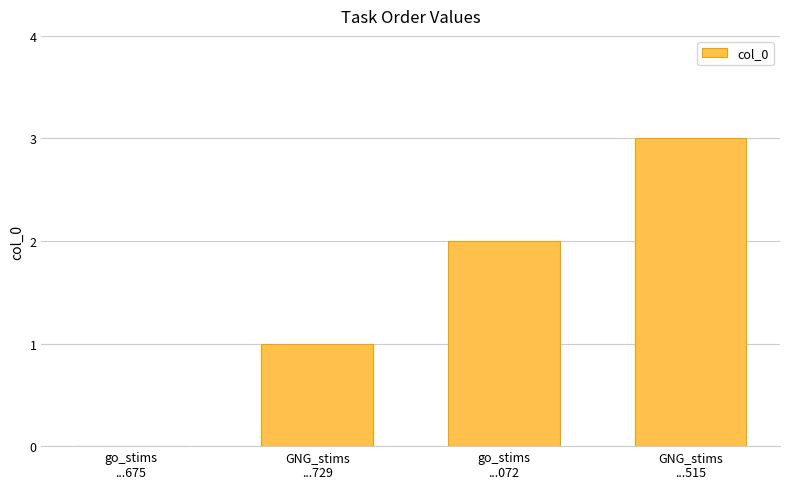

The chart shows a value of 1 at GNG_stims
...729. True or false?

True